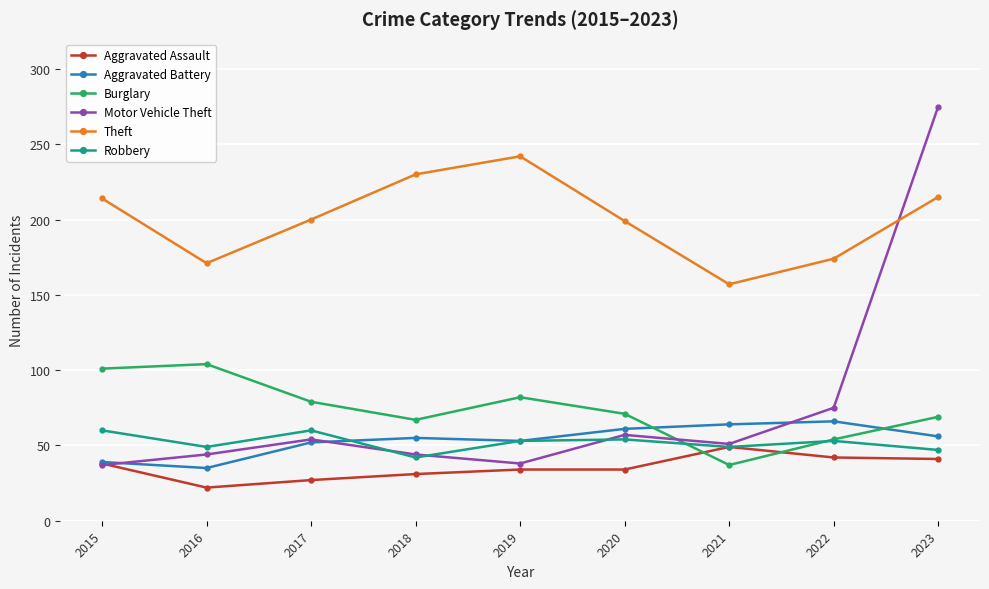

What is the value of the Burglary point at the 3rd from the left?

79